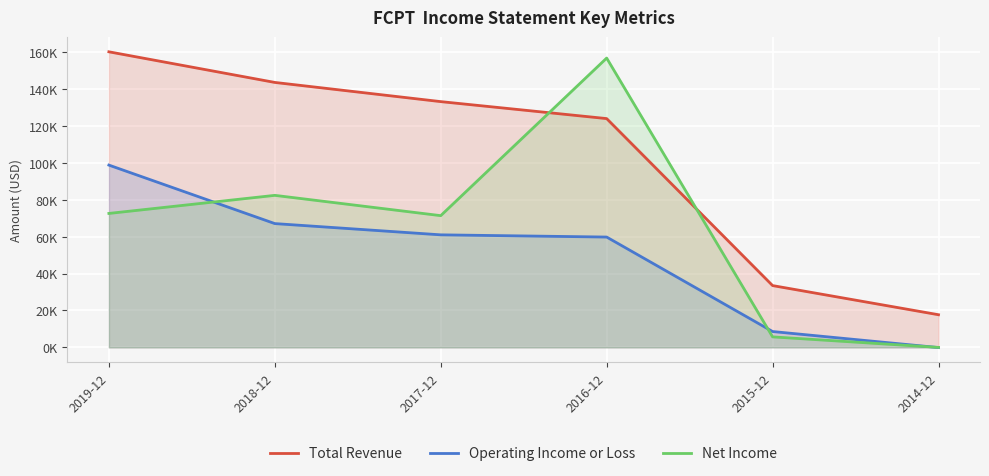

Rank the series at 2014-12 from highest to lowest value.

Total Revenue, Net Income, Operating Income or Loss